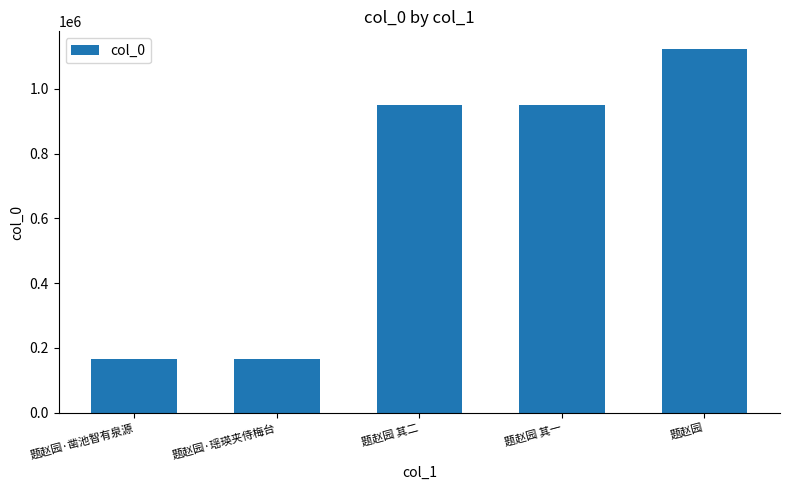

What is the difference between the values at 题赵园·凿池智有泉源 and 题赵园 其一?

785279